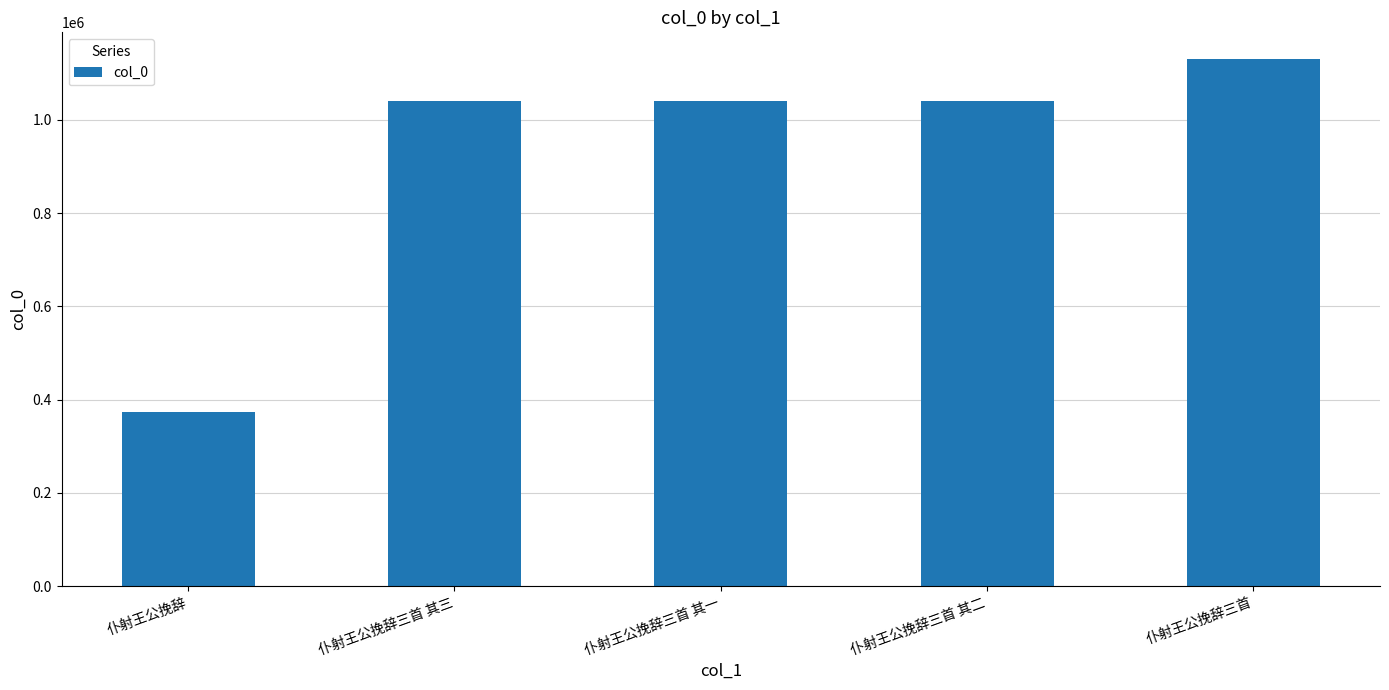

What value does the data have at 仆射王公挽辞, to the nearest 100?

372700